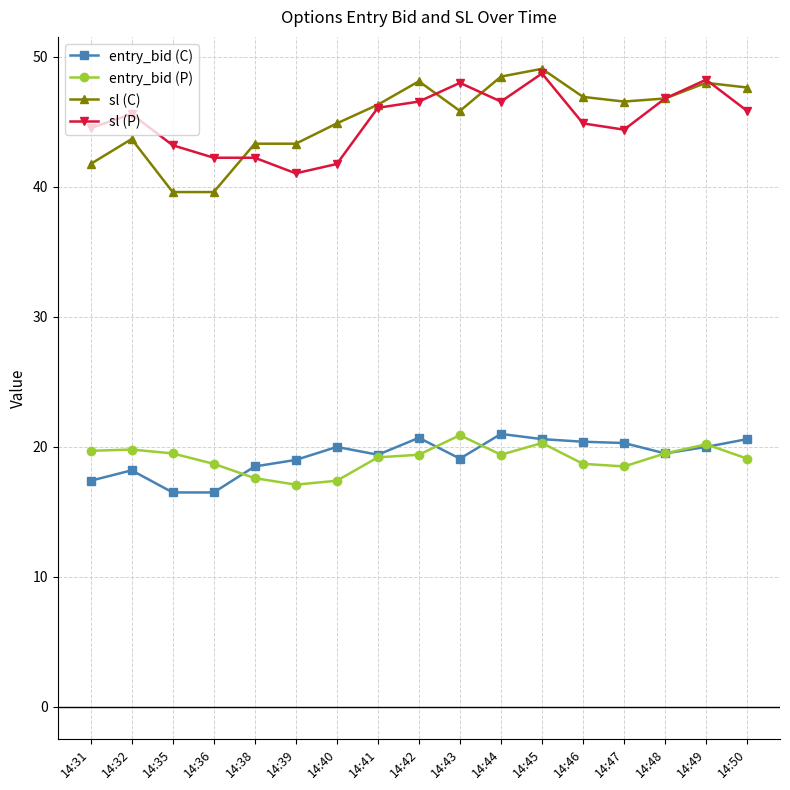

At which category is the sum across all series the highest?

14:45